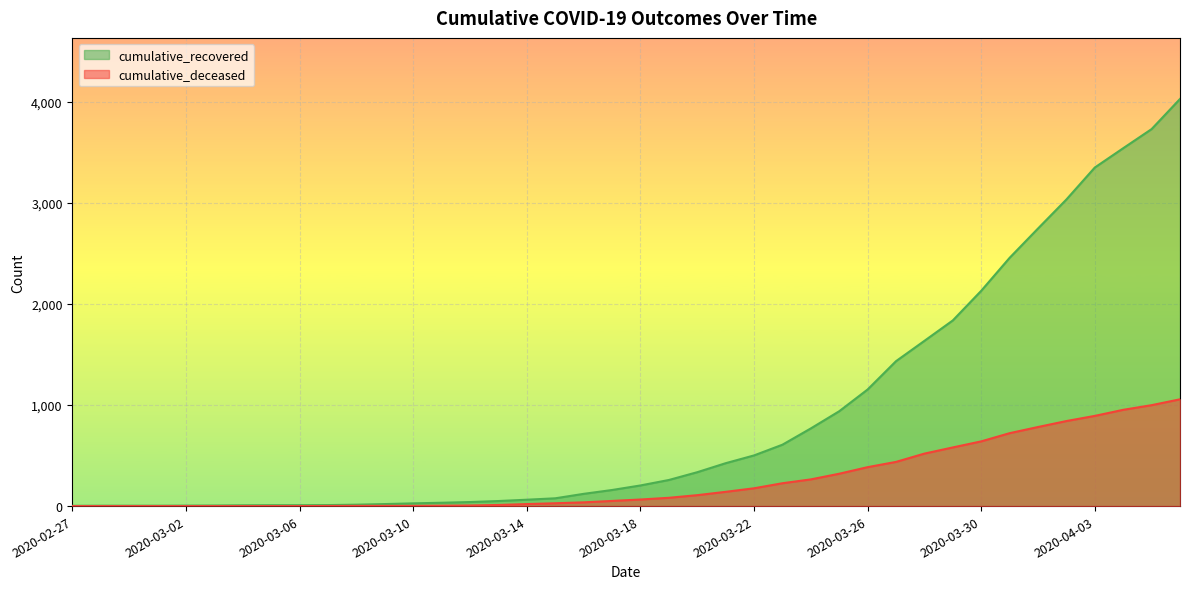

How many values in the cumulative_recovered series exceed 204?

19